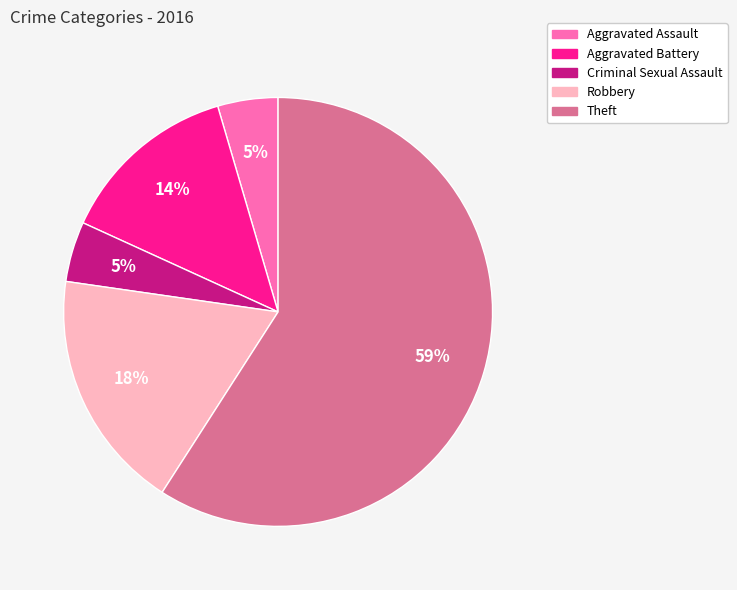

What is the largest slice in the pie chart?

Theft